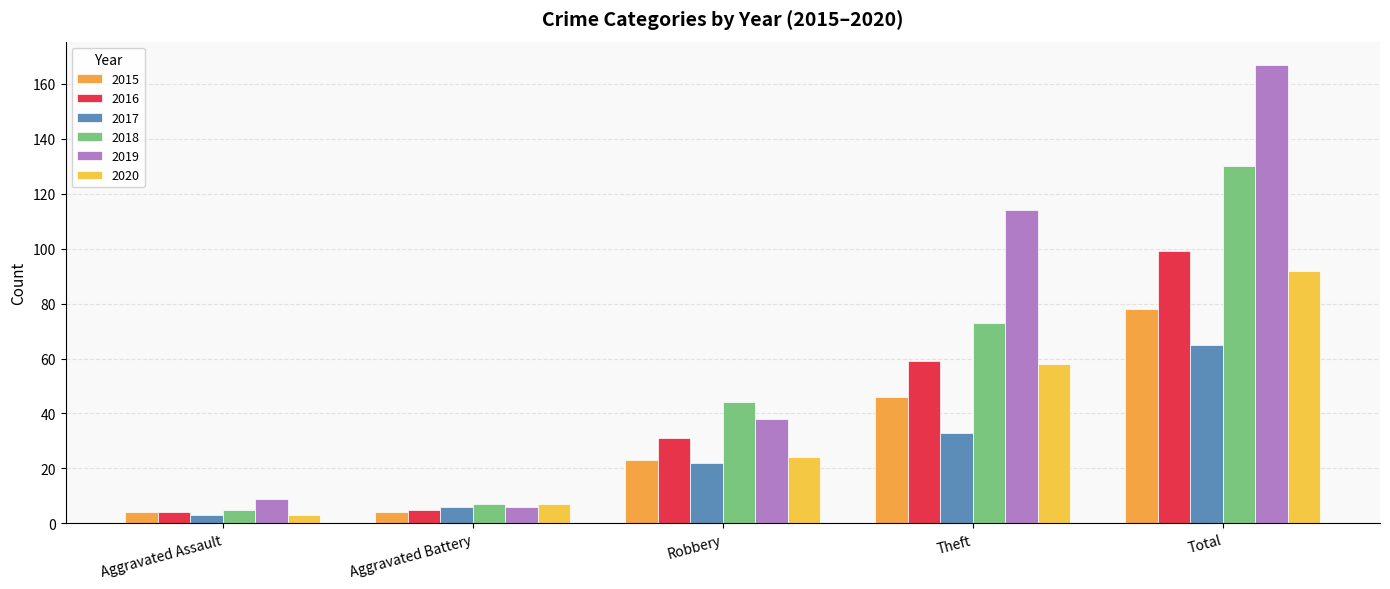

Where is 2020 nearest to the value 47?

Theft